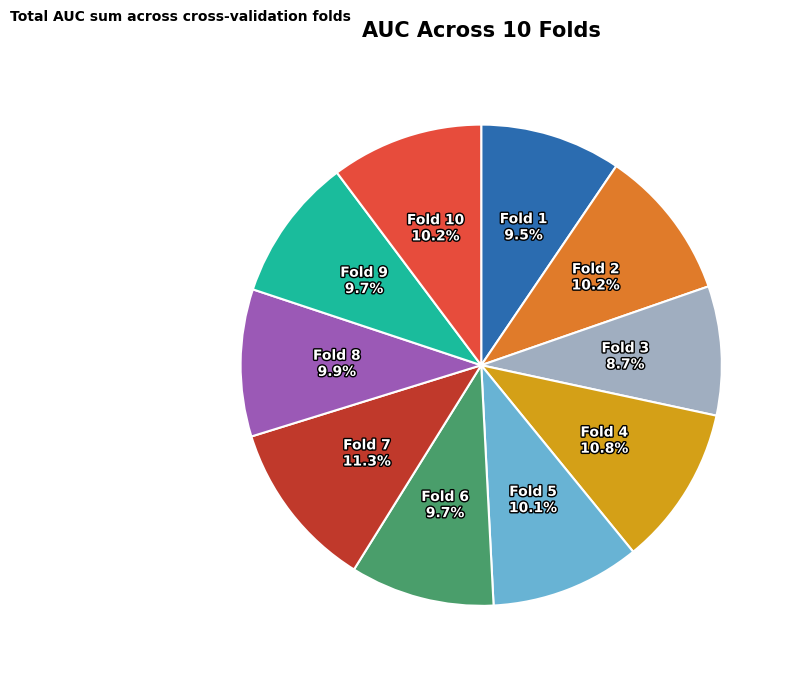

Does any single category account for the majority?

No